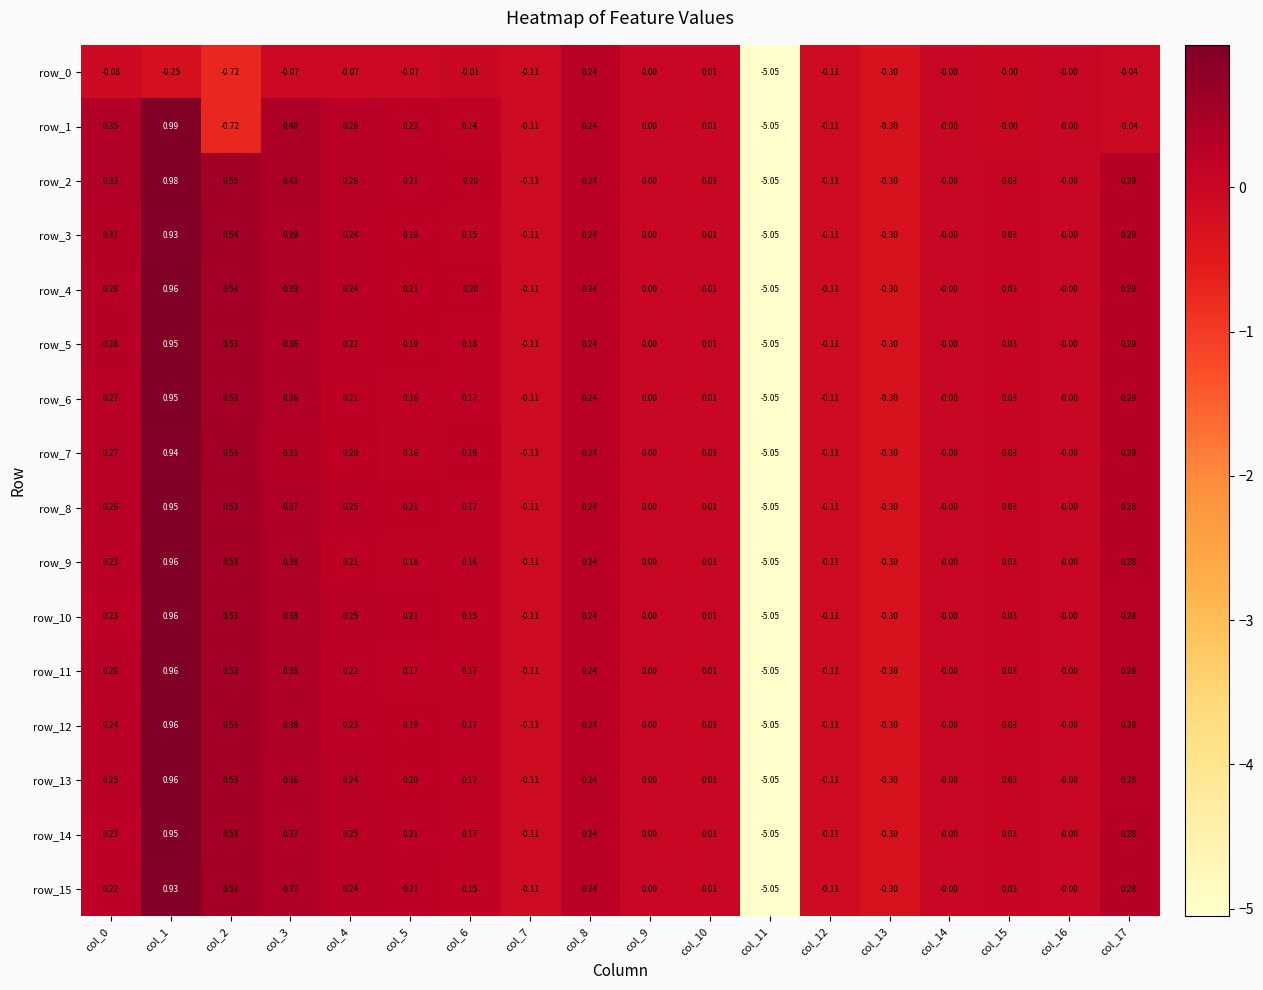

Where does the row_11 series first go above 0?

col_0